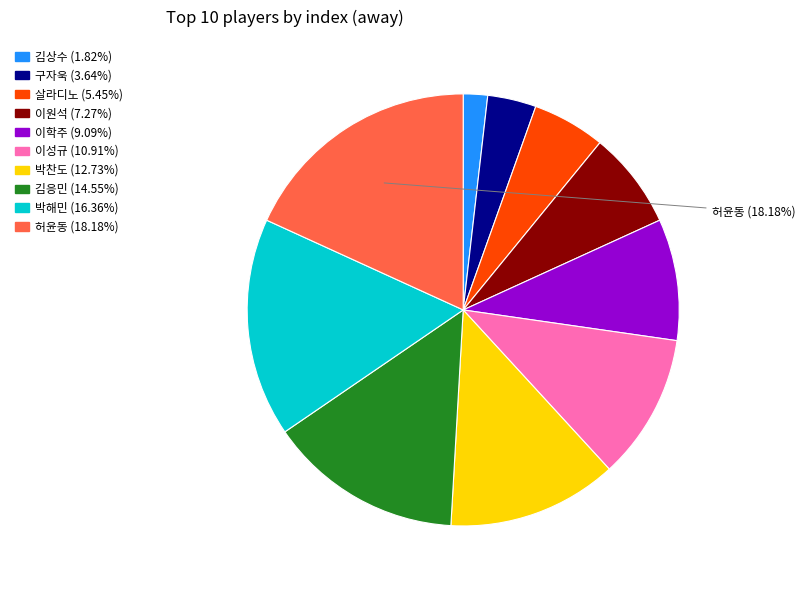

True or false: 박찬도 accounts for 1% of the total.

False